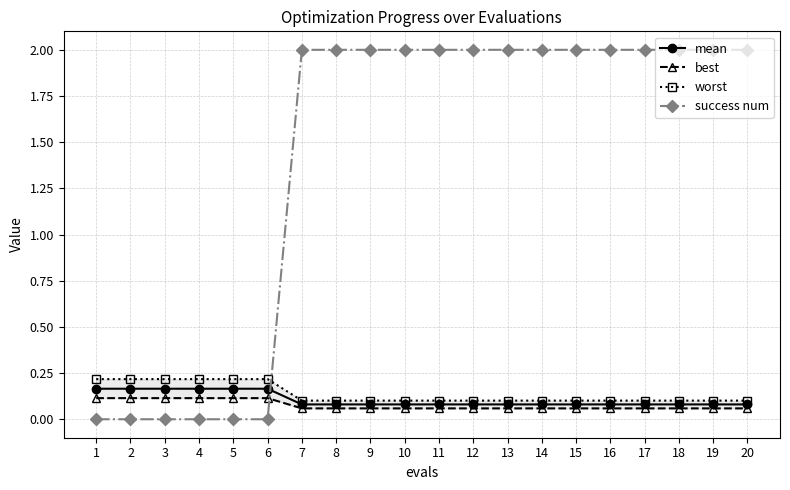

True or false: mean has more than 2 points higher than both neighbors.

False